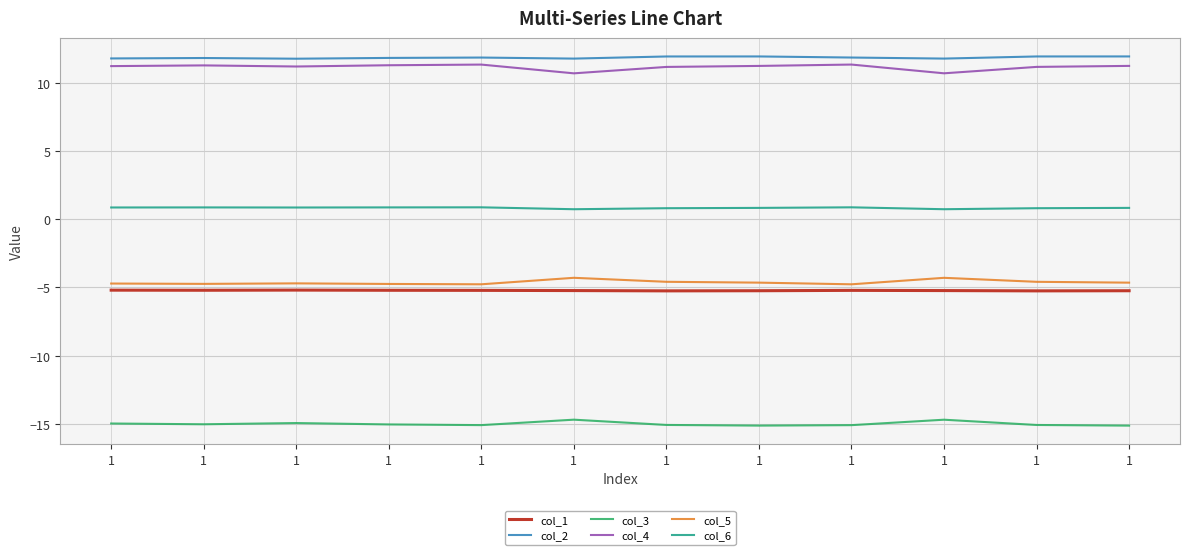

What is the difference between the maximum and second lowest values in the col_1 series?

0.1